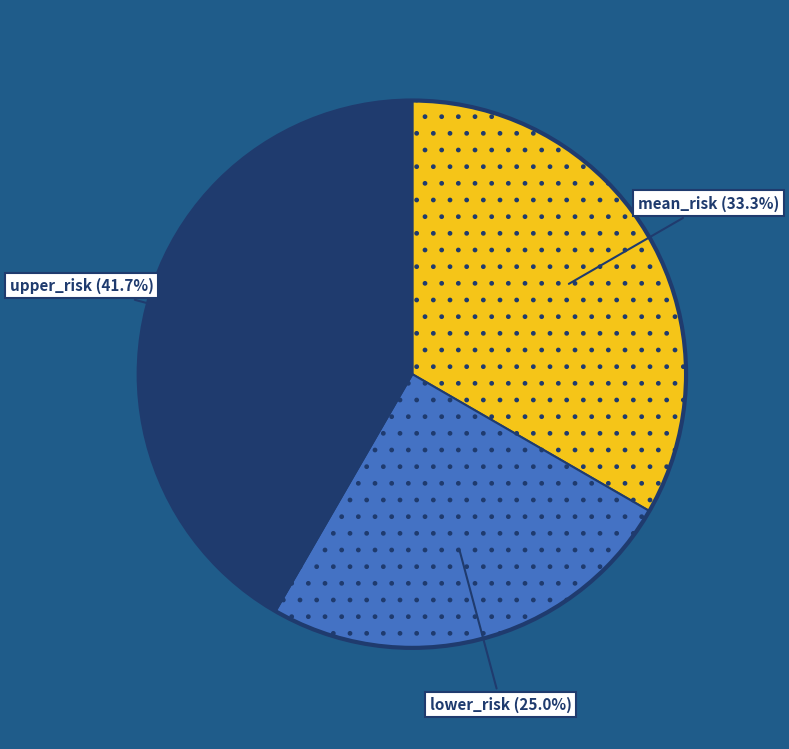

Is there a majority slice in this chart?

No